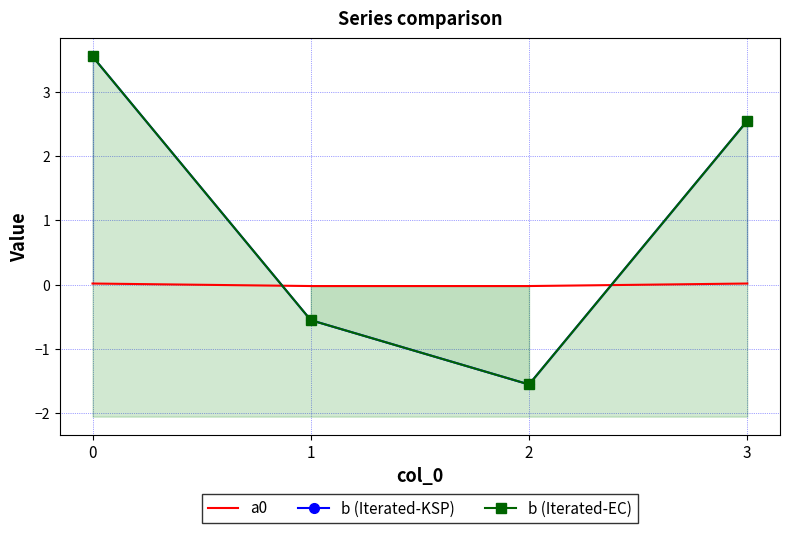

True or false: b (Iterated-KSP) and b (Iterated-EC) intersect in this chart.

False